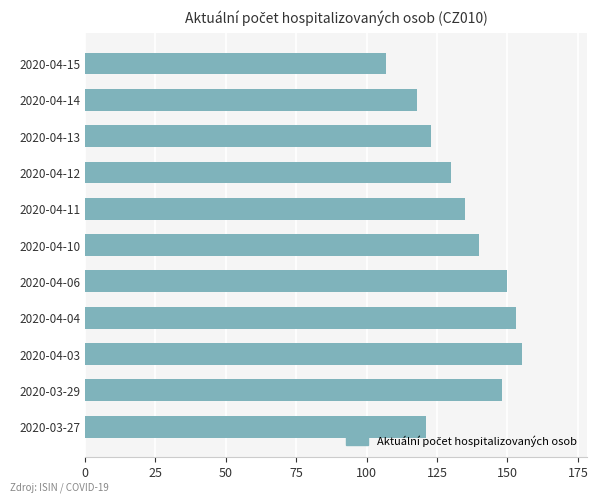

List the labels in order of value, smallest first.

2020-04-15, 2020-04-14, 2020-03-27, 2020-04-13, 2020-04-12, 2020-04-11, 2020-04-10, 2020-03-29, 2020-04-06, 2020-04-04, 2020-04-03